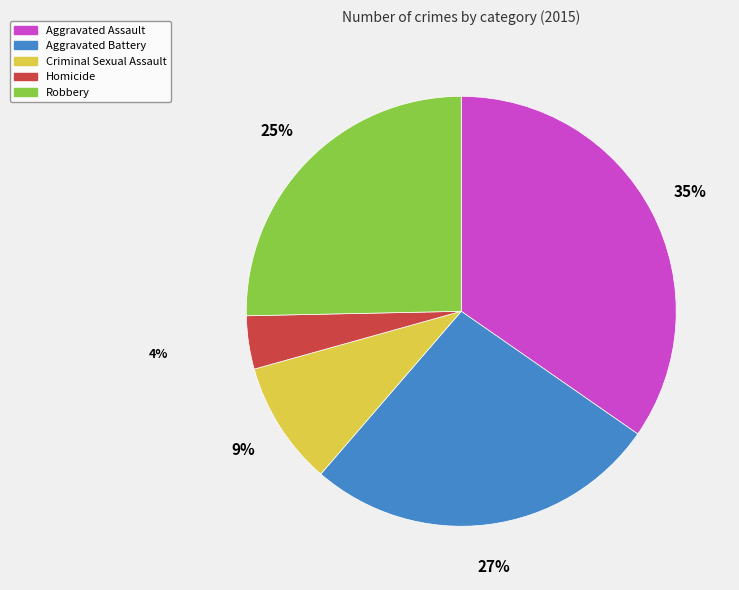

Which slice is the largest?

Aggravated Assault